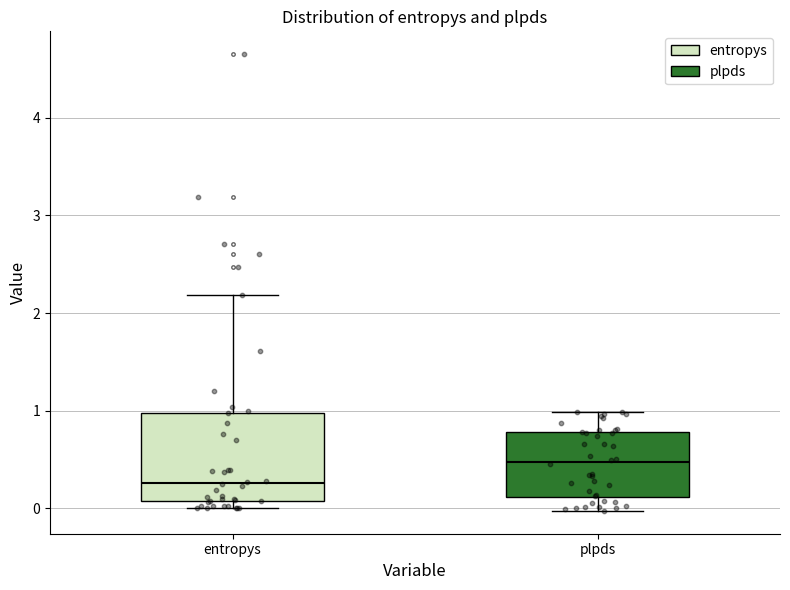

Which box is the tallest, from its lower edge to its upper edge?

entropys